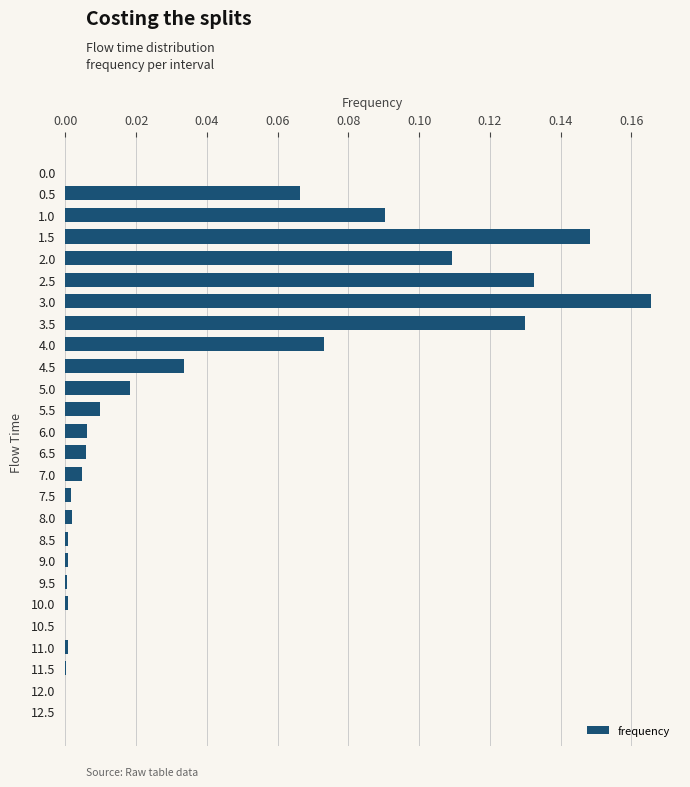

Count the number of categories in the chart.

26